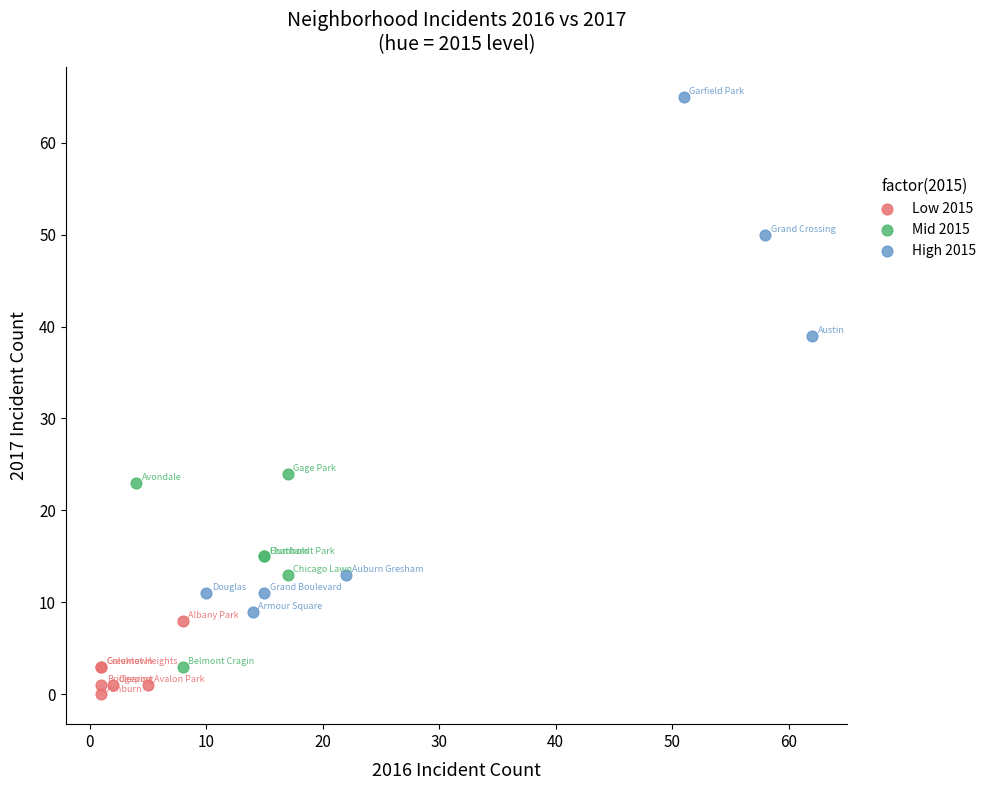

Which series contains the highest Y value?

High 2015